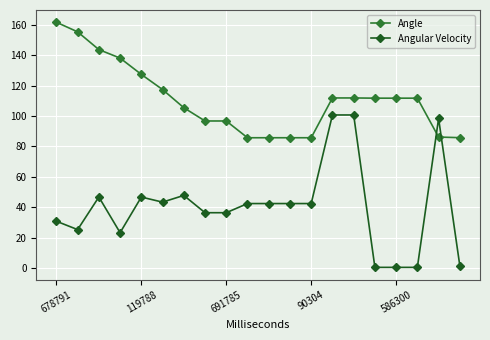

What is the maximum value for Angle?

161.6